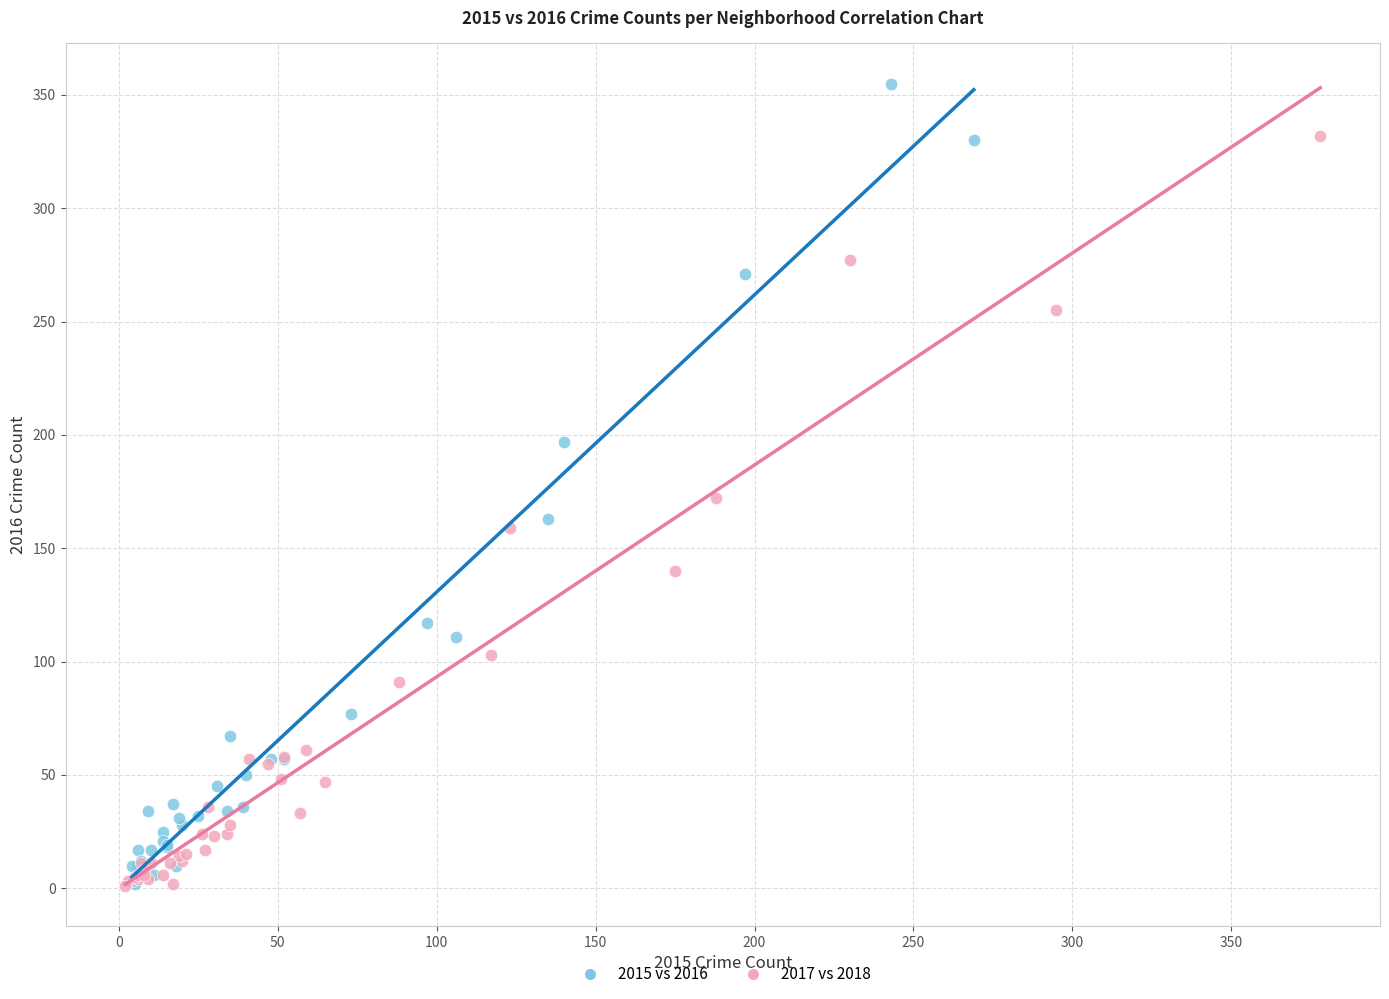

Which series has the largest Y range (max minus min)?

2015 vs 2016